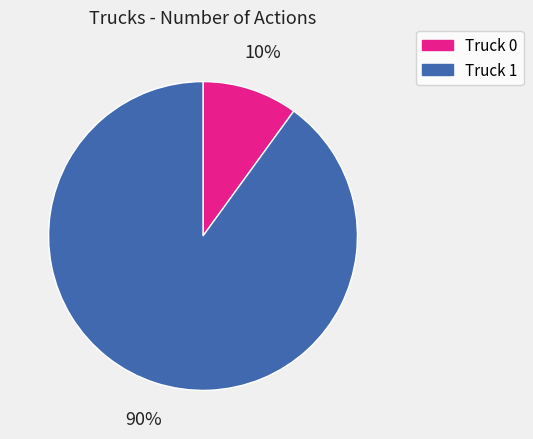

How many segments does this pie chart have?

2